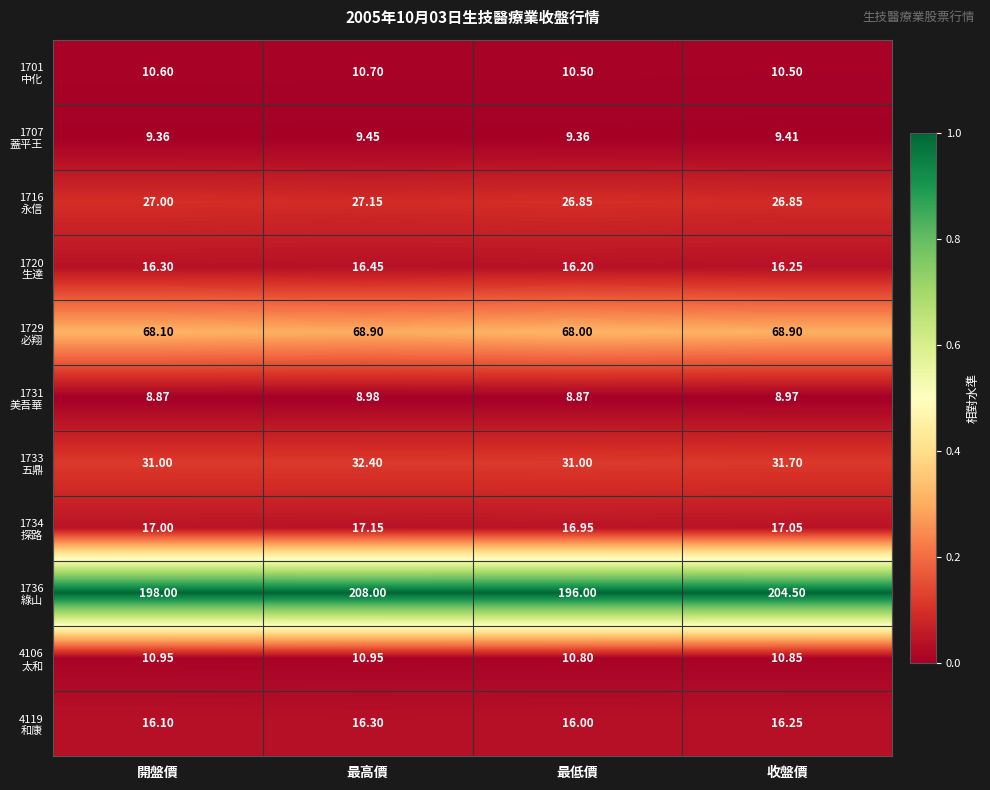

Which label corresponds to the largest value in the chart?

最高價